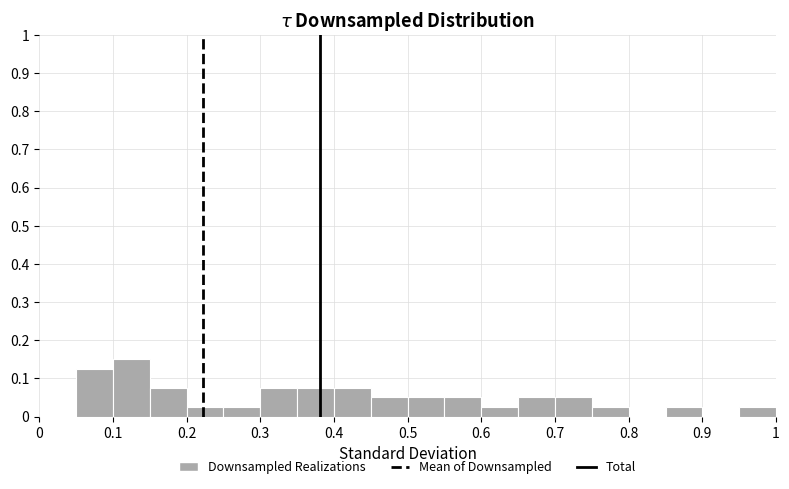

Which range on the x-axis has the tallest bar?

0.10 to 0.15